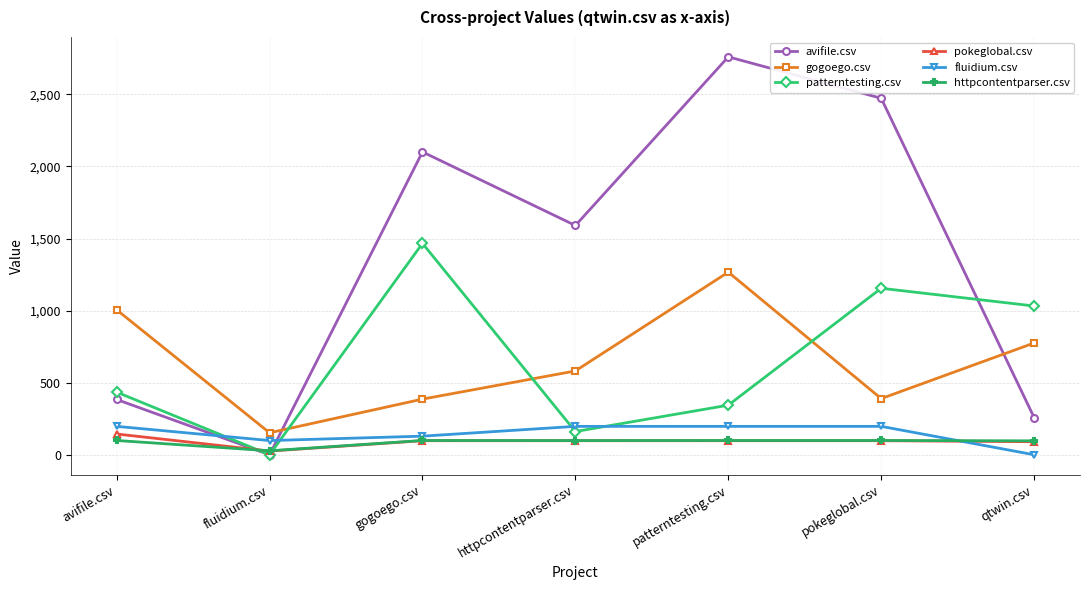

What is the label of the 2nd point from the right?

pokeglobal.csv